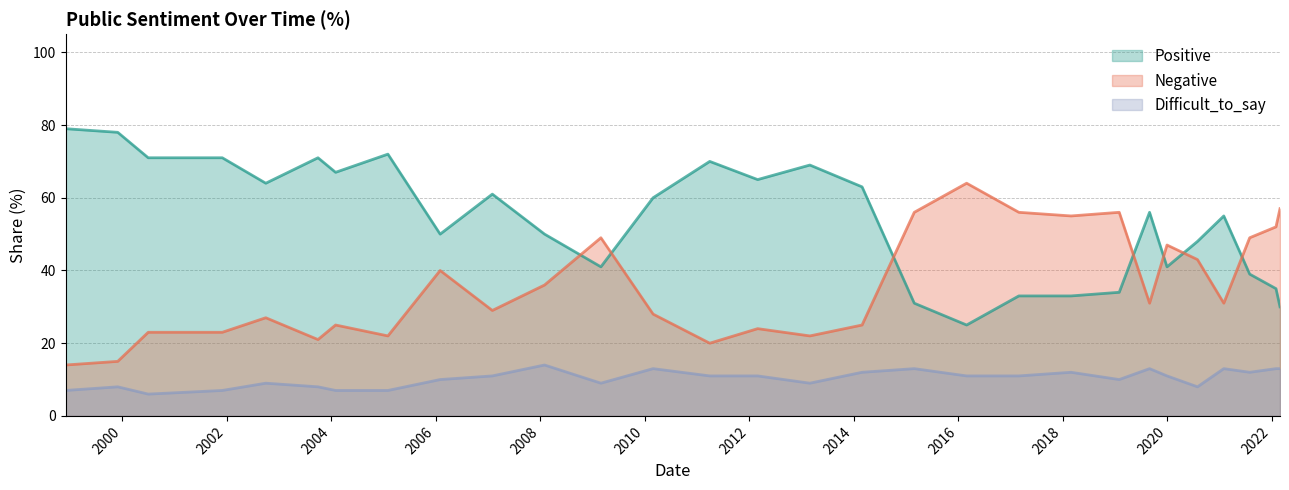

How many Difficult_to_say values are between 8 and 12?

17